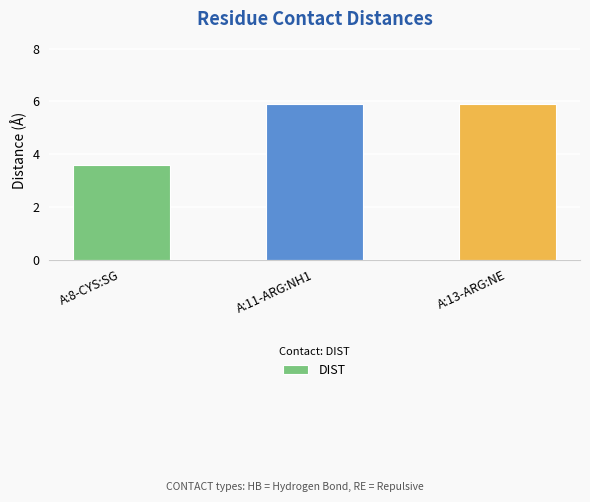

Is it true that the value at A:13-ARG:NE is 8.1?

False